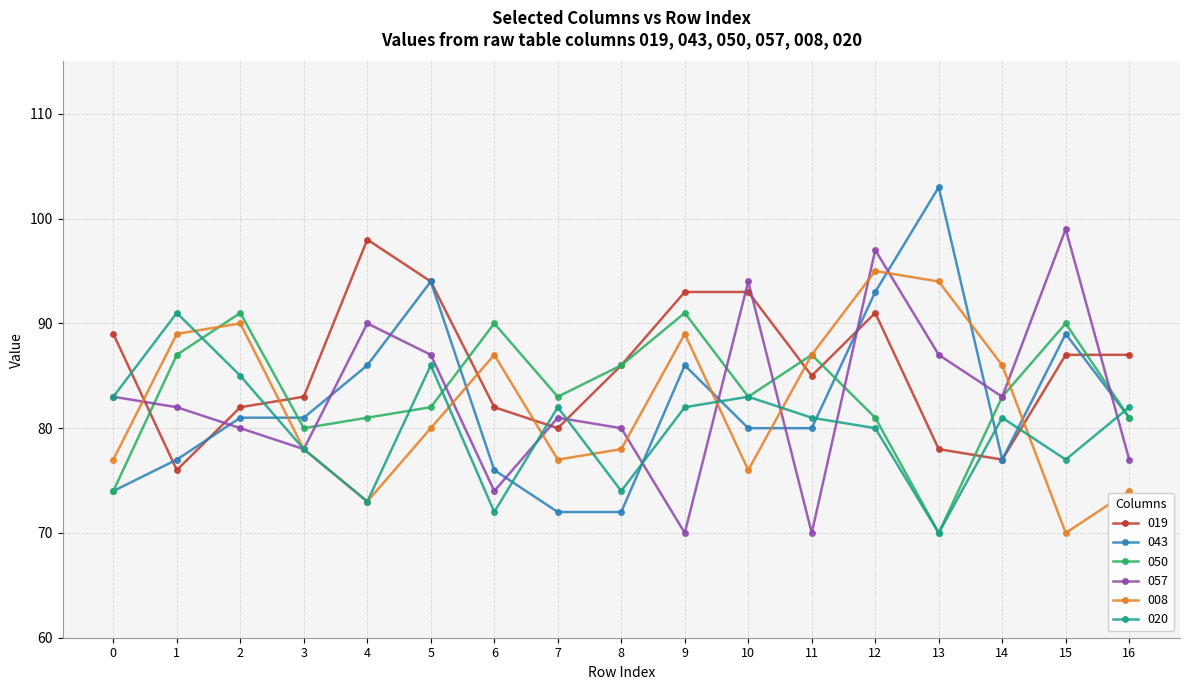

The 043 series shows 116 at 2. True or false?

False